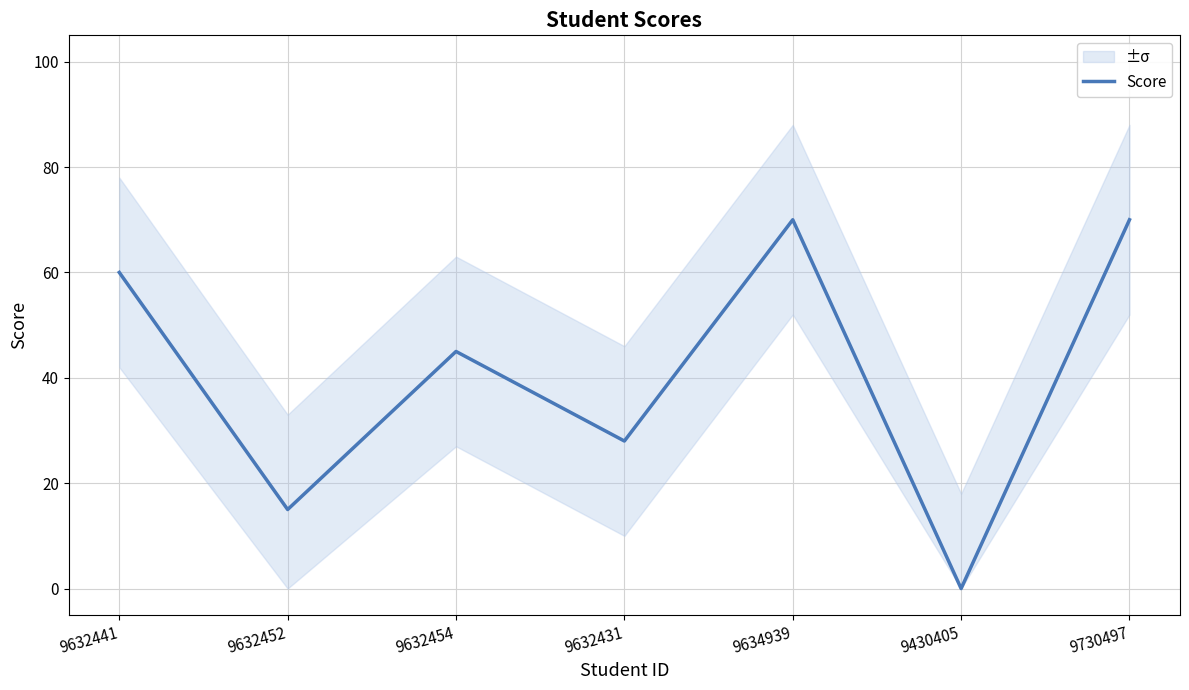

What is the value of the 7th point from the left?

70